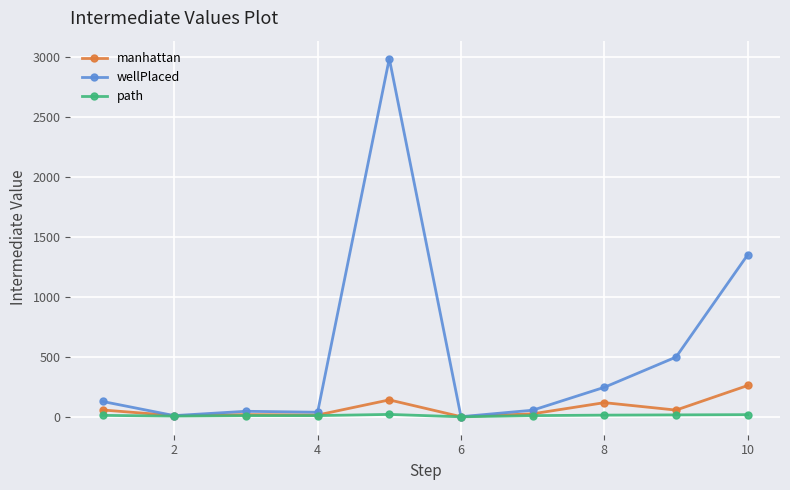

What is the maximum value for manhattan?

261